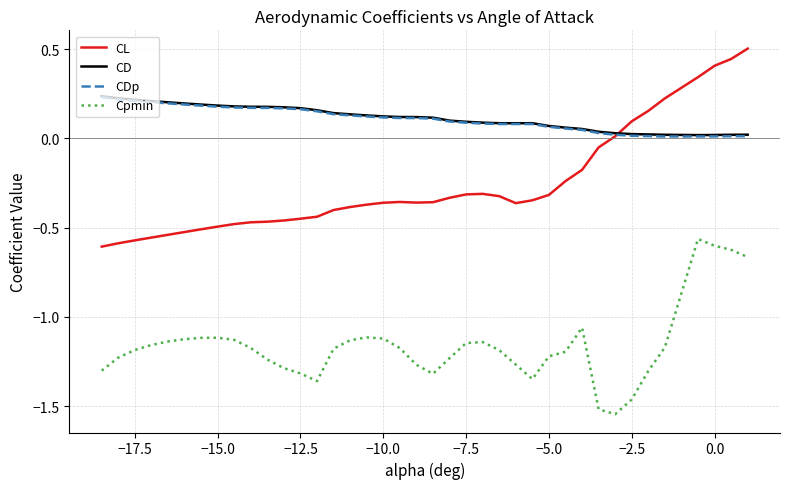

True or false: CL and Cpmin intersect in this chart.

False